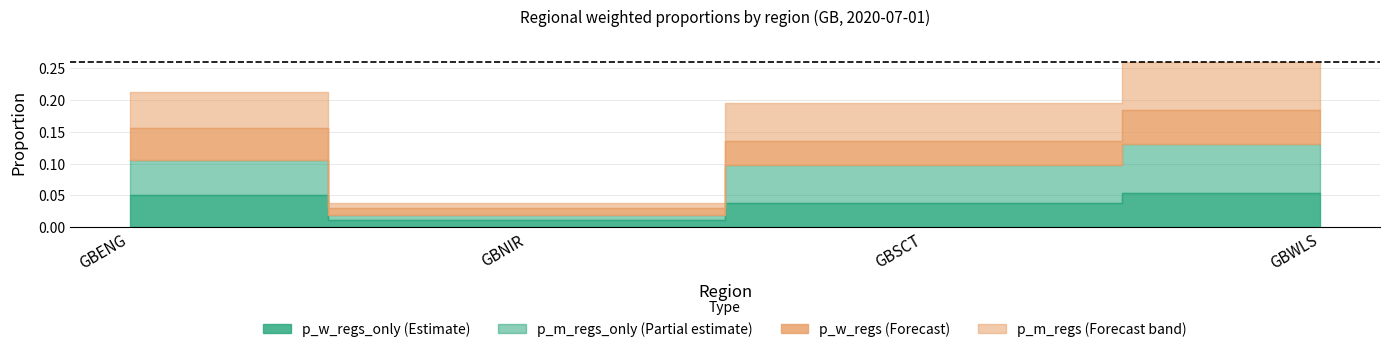

At how many categories does at least one series exceed 0?

4